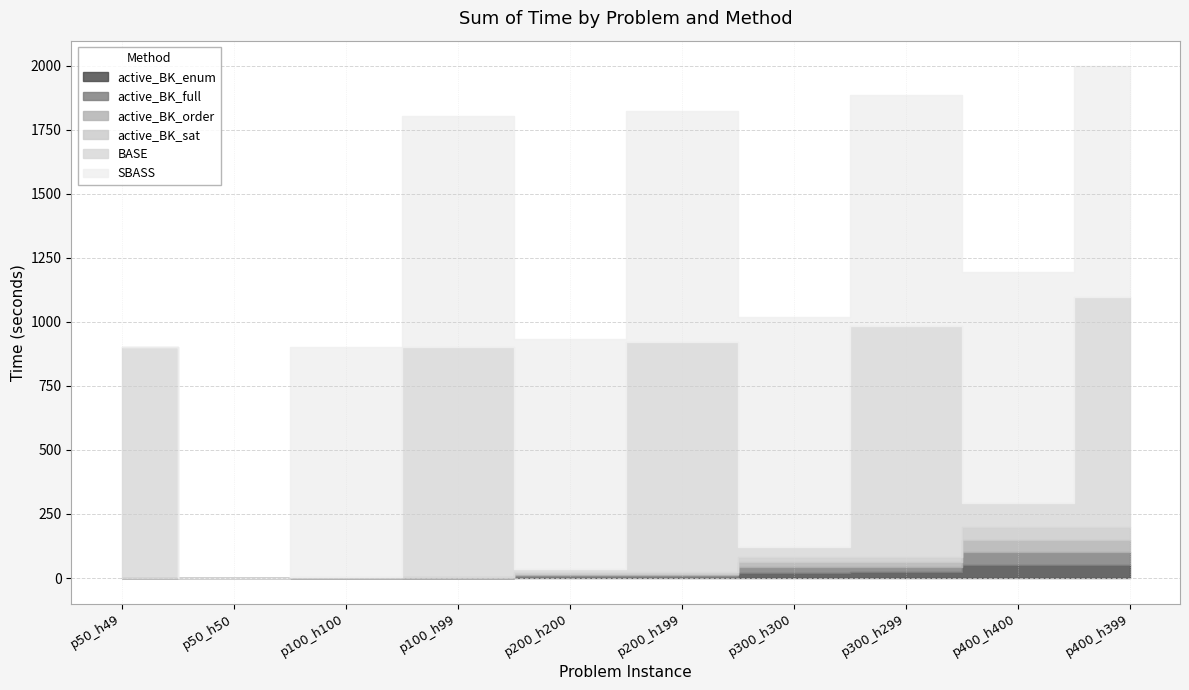

What are all the series names shown in the legend?

active_BK_enum, active_BK_full, active_BK_order, active_BK_sat, BASE, SBASS